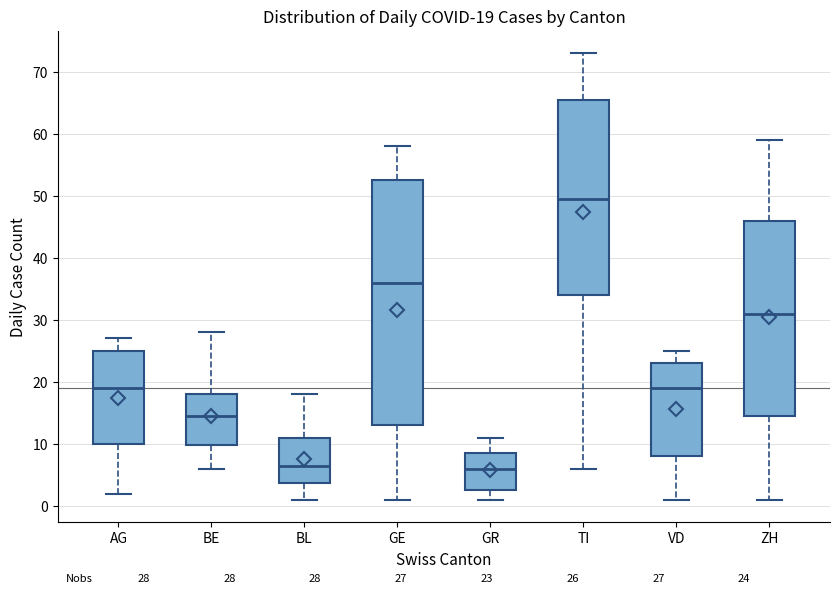

Which box is the tallest, from its lower edge to its upper edge?

GE